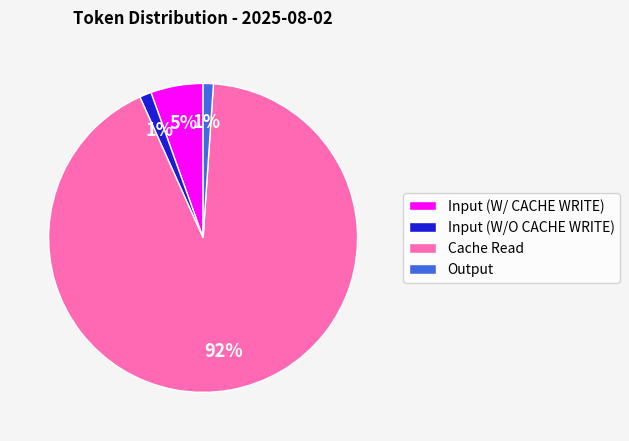

True or false: Input (W/ CACHE WRITE) accounts for 1% of the total.

False